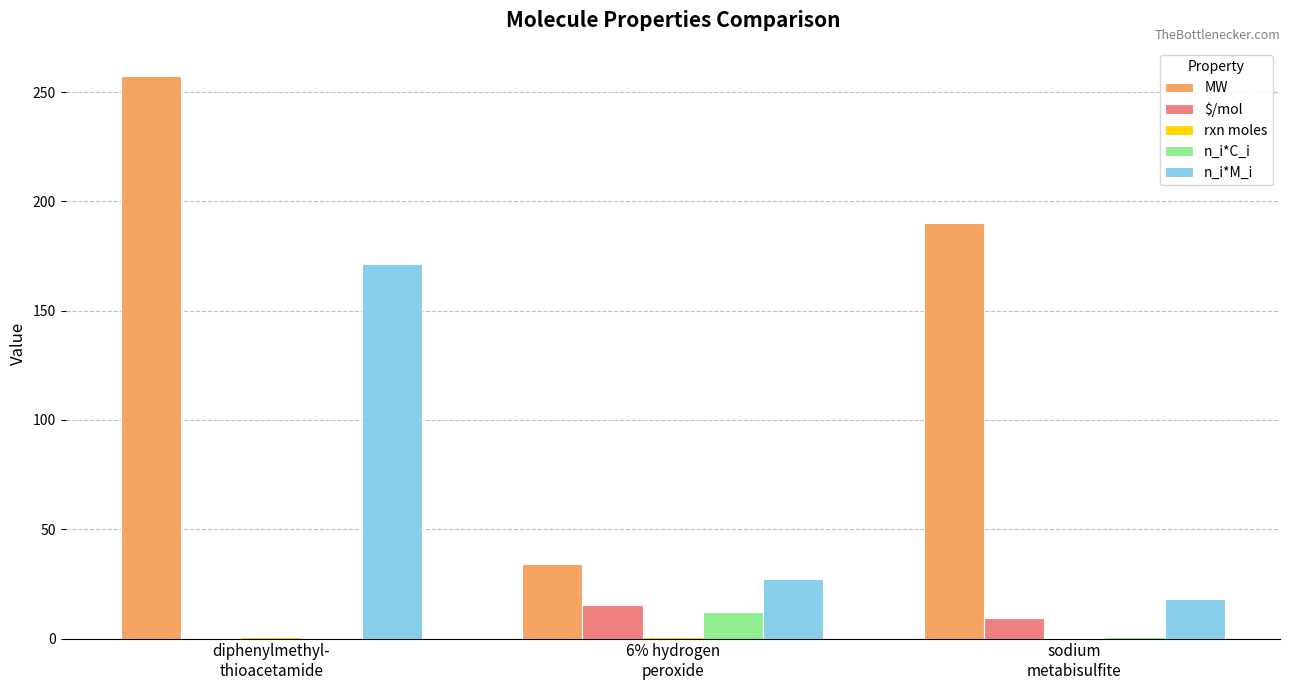

What is the highest value of the $/mol series?

15.5